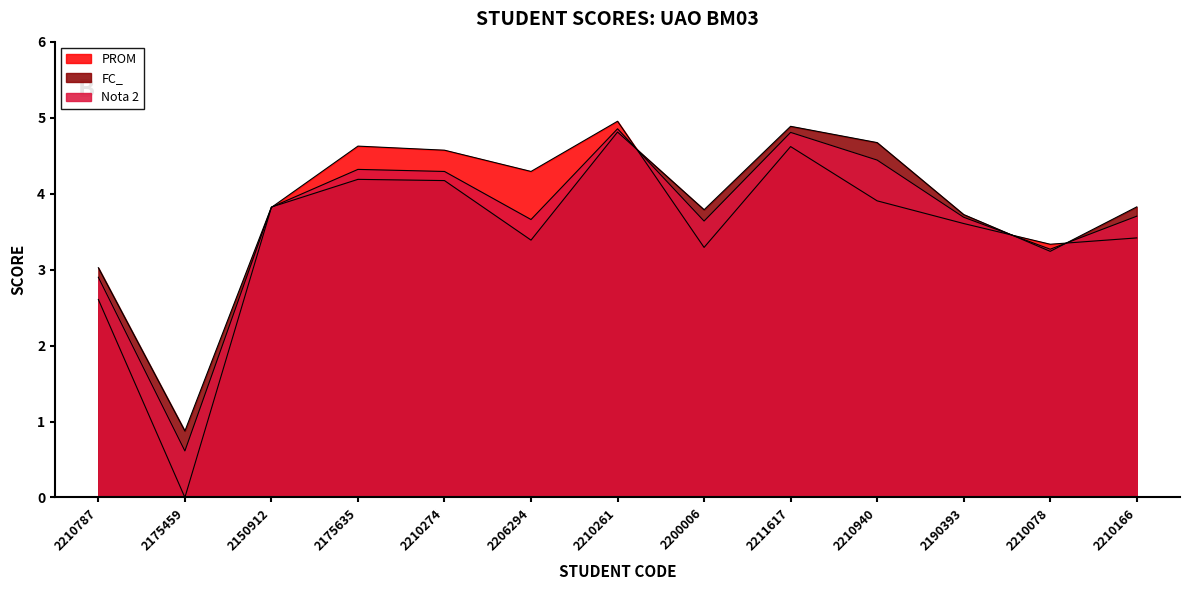

Reading right to left, what are all the values shown in this chart?

PROM: 3.4	3.3	3.6	3.9	4.6	3.3	5.0	4.3	4.6	4.6	3.8	0.0	2.6
FC_: 3.8	3.2	3.7	4.7	4.9	3.8	4.8	3.4	4.2	4.2	3.8	0.9	3.0
Nota 2: 3.7	3.3	3.7	4.4	4.8	3.6	4.9	3.7	4.3	4.3	3.8	0.6	2.9